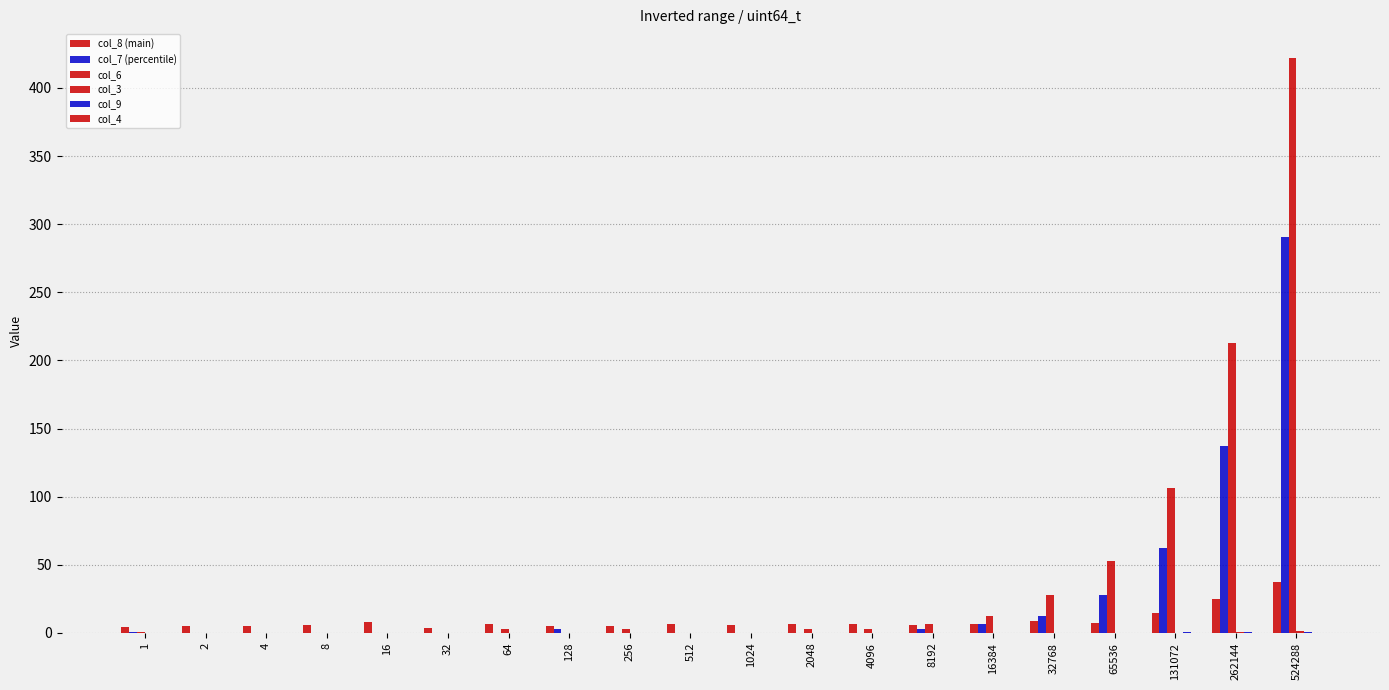

Are the bars grouped side by side (vs. stacked)?

Yes